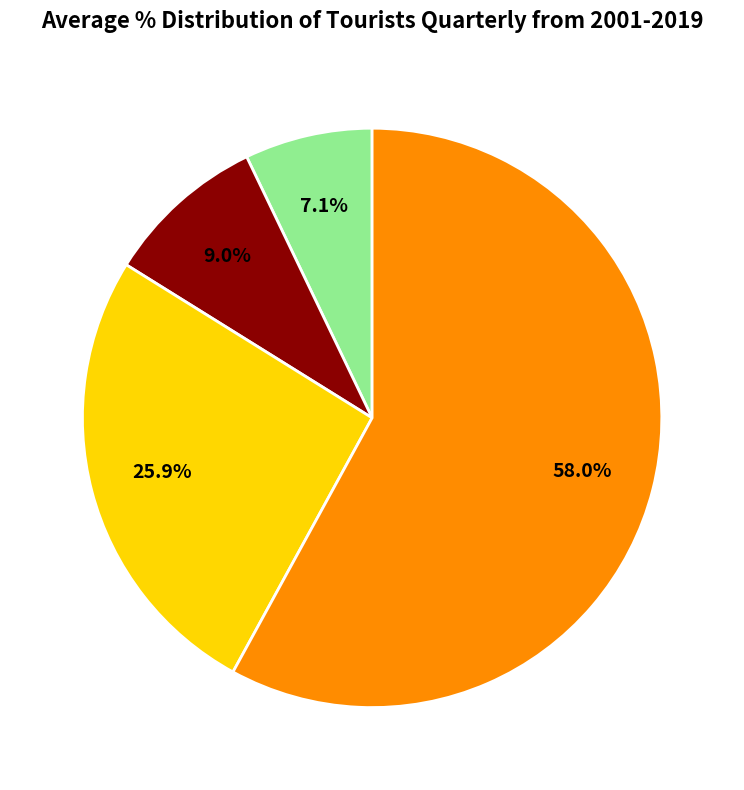

How many segments does this pie chart have?

4